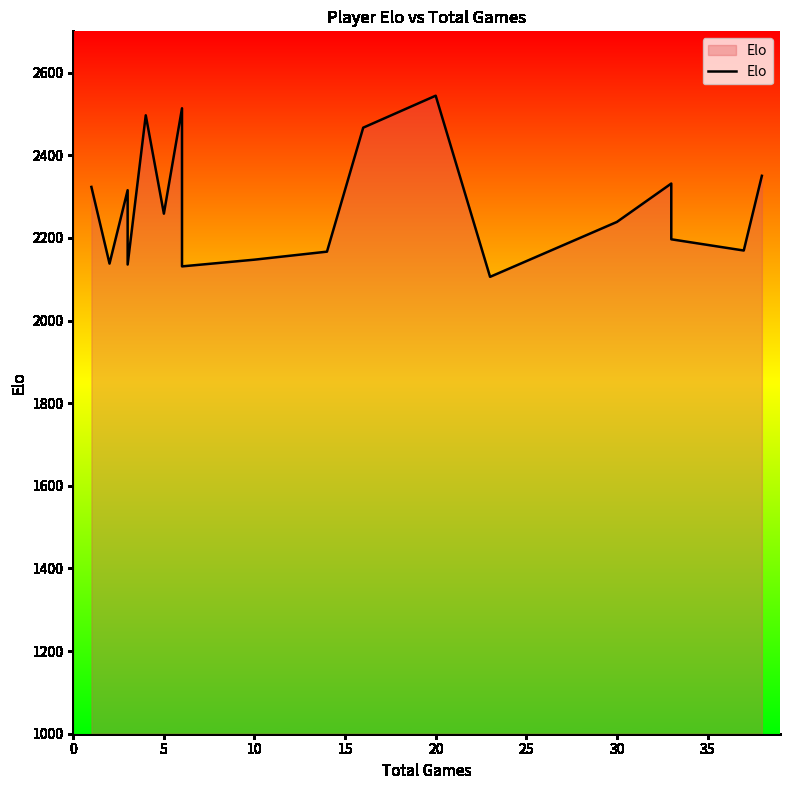

What is the average value?

2267.9